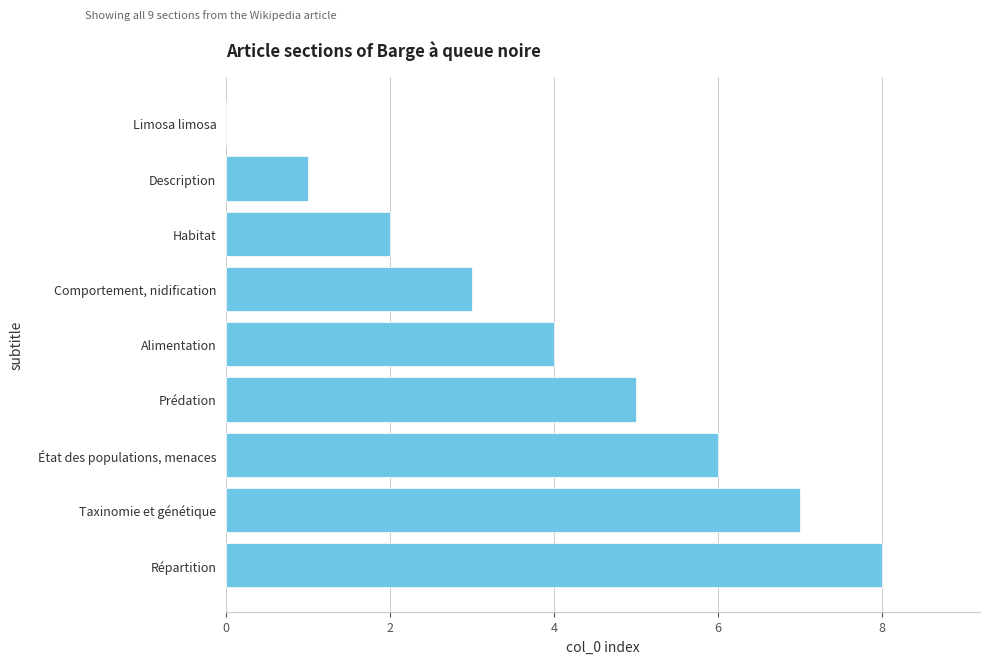

What is the maximum value shown in the chart?

8